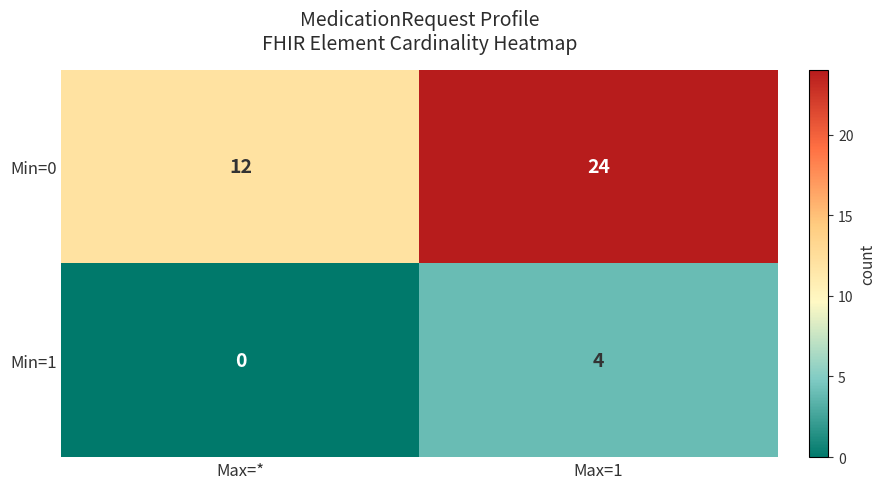

At Max=1, list the series in order from largest to smallest.

Min=0, Min=1